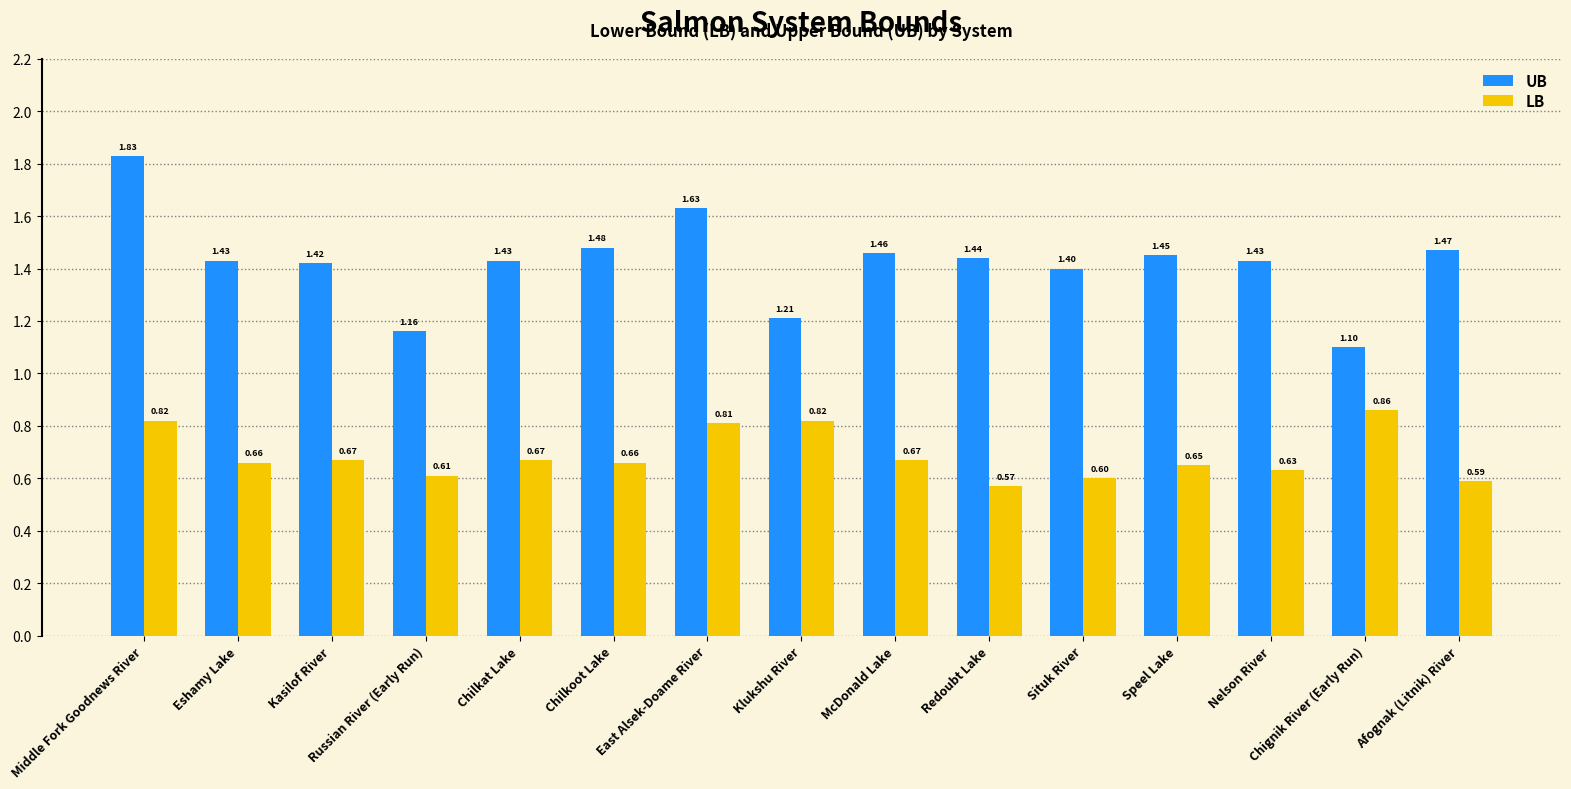

Which category has the highest value in the LB series?

Chignik River (Early Run)